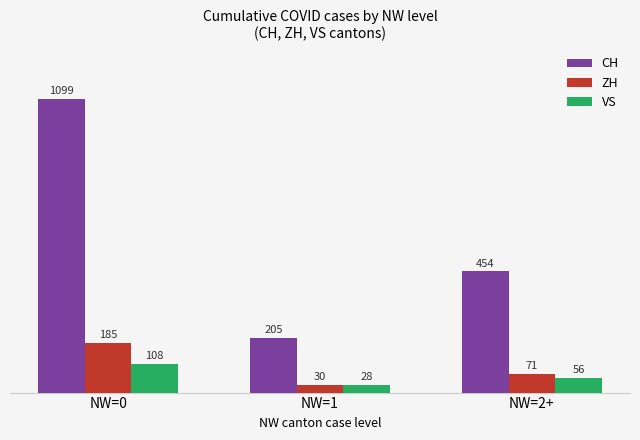

Reading left to right, what are all the values shown in this chart?

CH: 1099	205	454
ZH: 185	30	71
VS: 108	28	56